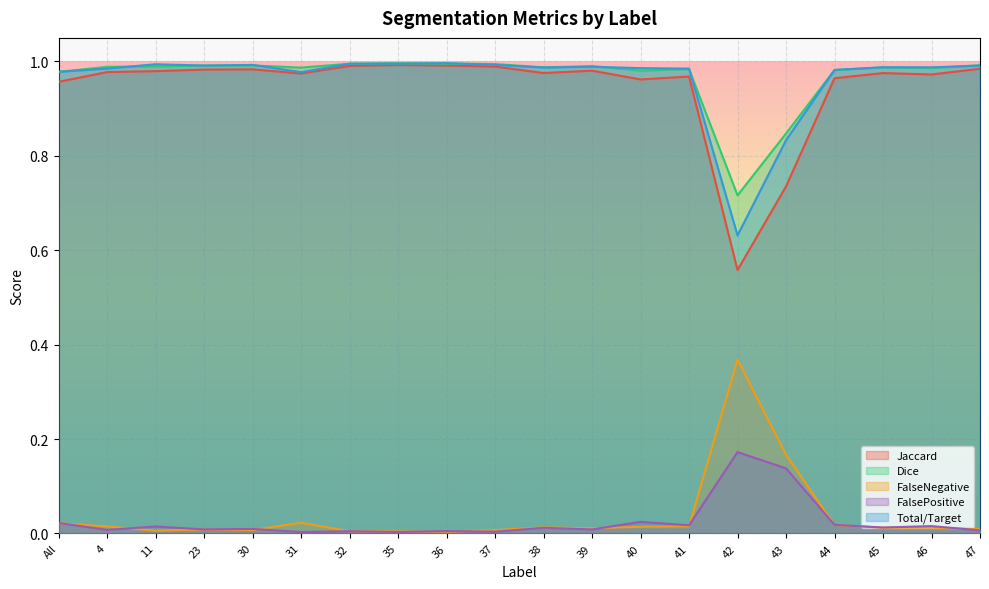

In Total/Target, how many points are lower than both neighbors (excluding endpoints)?

5